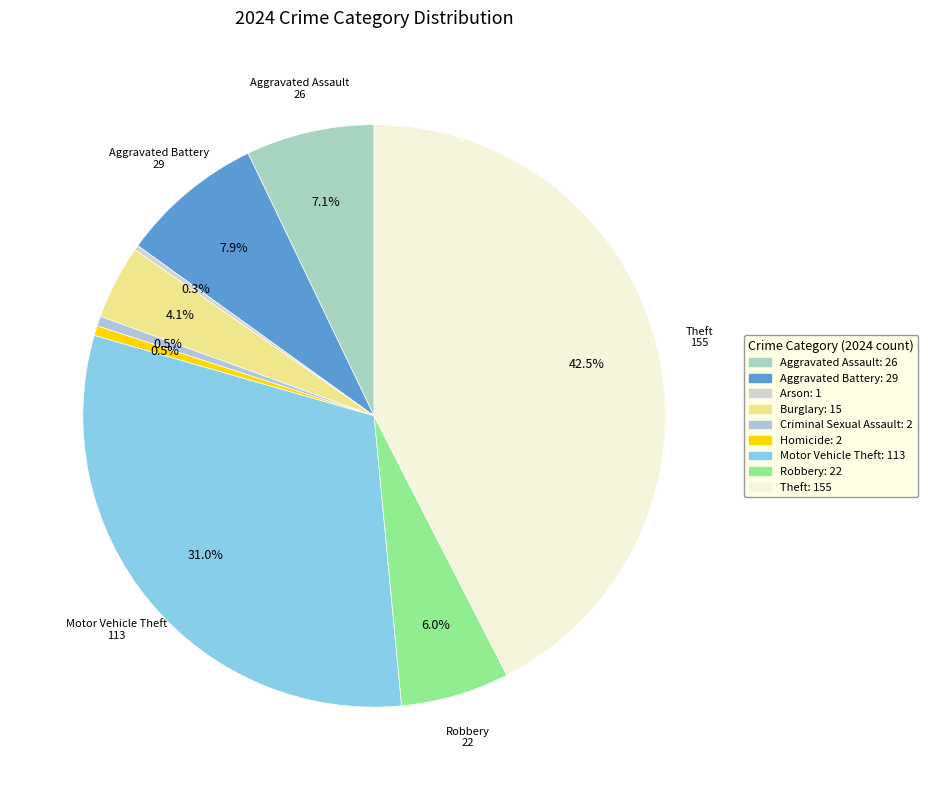

Count the number of slices in the pie.

9